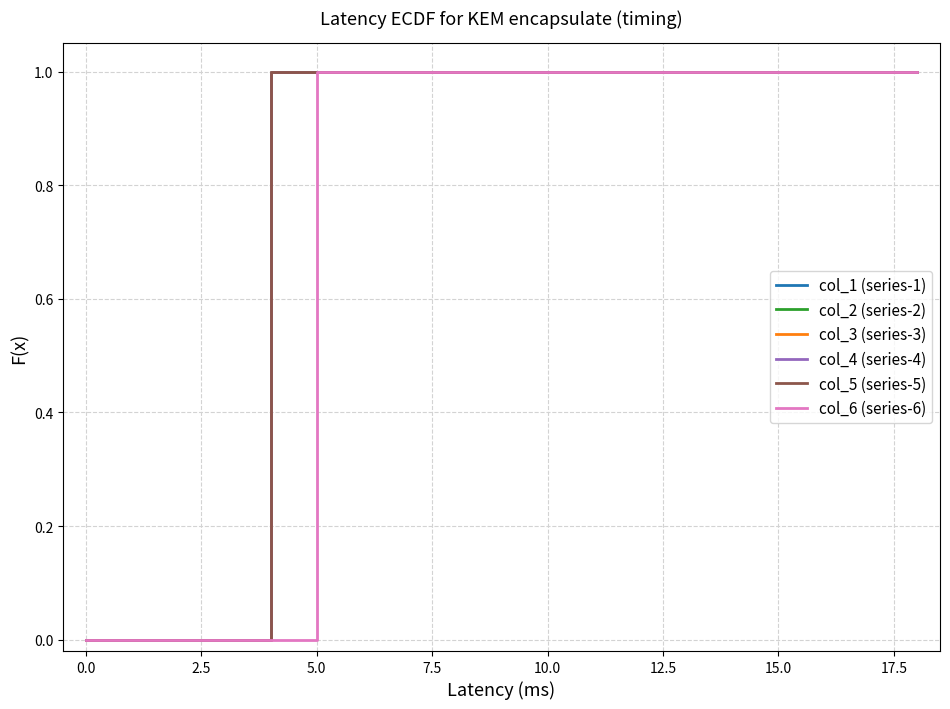

What is the label of the 17th point from the right?

2.5